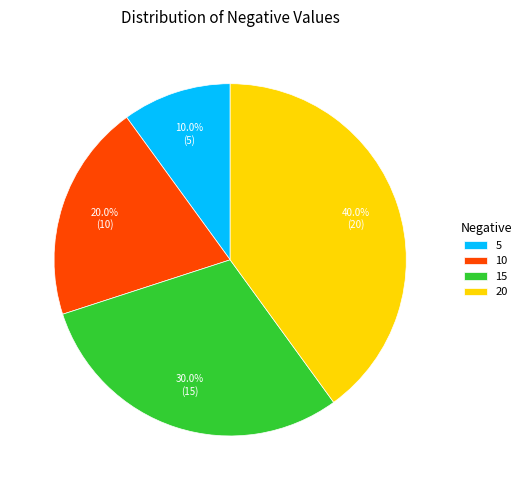

True or false: 20 accounts for 40% of the total.

True